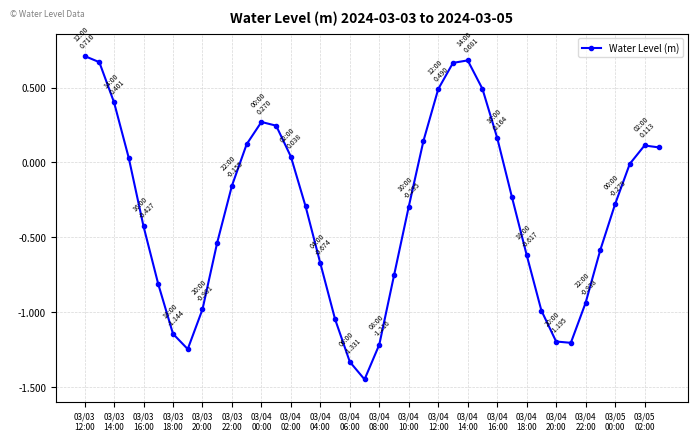

What is the difference between the maximum and second lowest values?

2.0